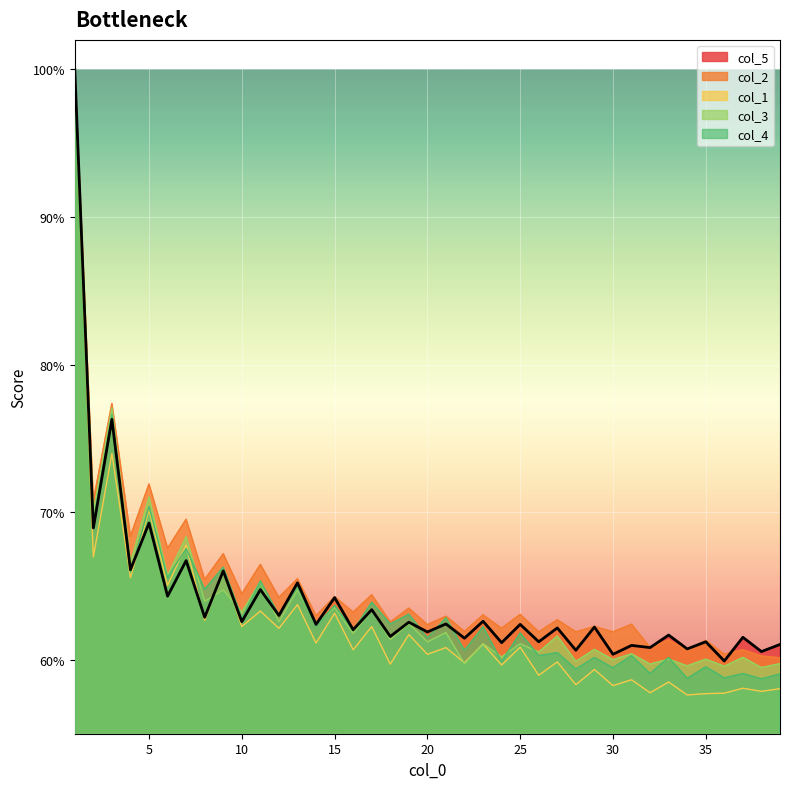

True or false: col_4 and col_5 cross at least once.

True